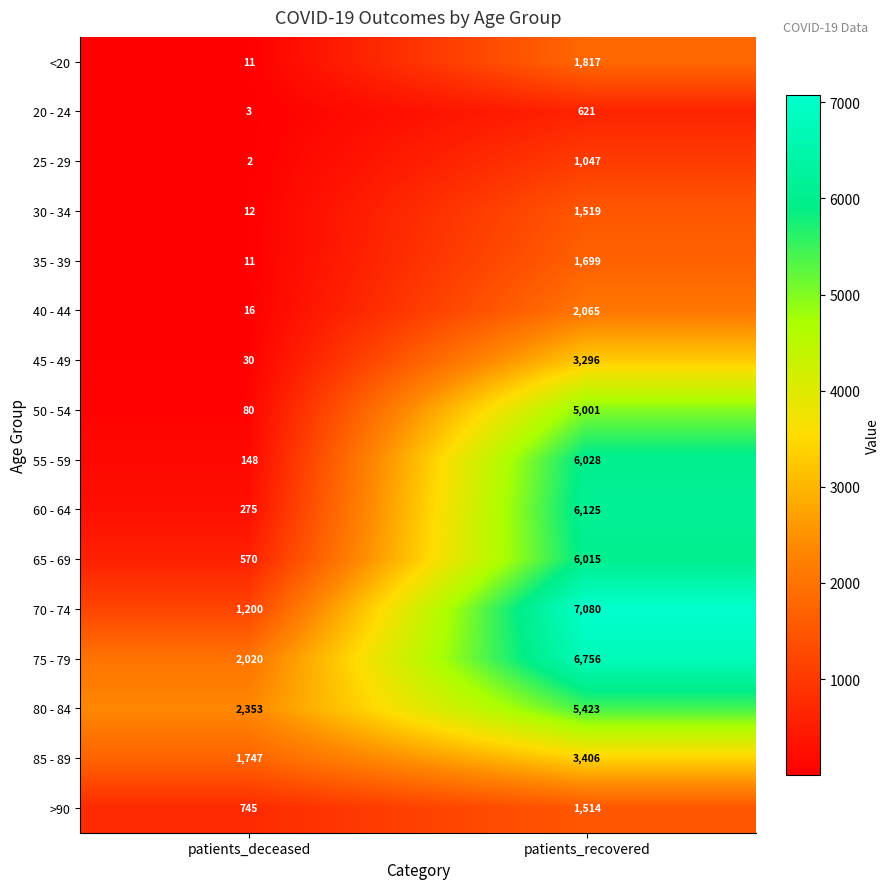

List the series in order of their peak value, lowest first.

20 - 24, 25 - 29, >90, 30 - 34, 35 - 39, <20, 40 - 44, 45 - 49, 85 - 89, 50 - 54, 80 - 84, 65 - 69, 55 - 59, 60 - 64, 75 - 79, 70 - 74